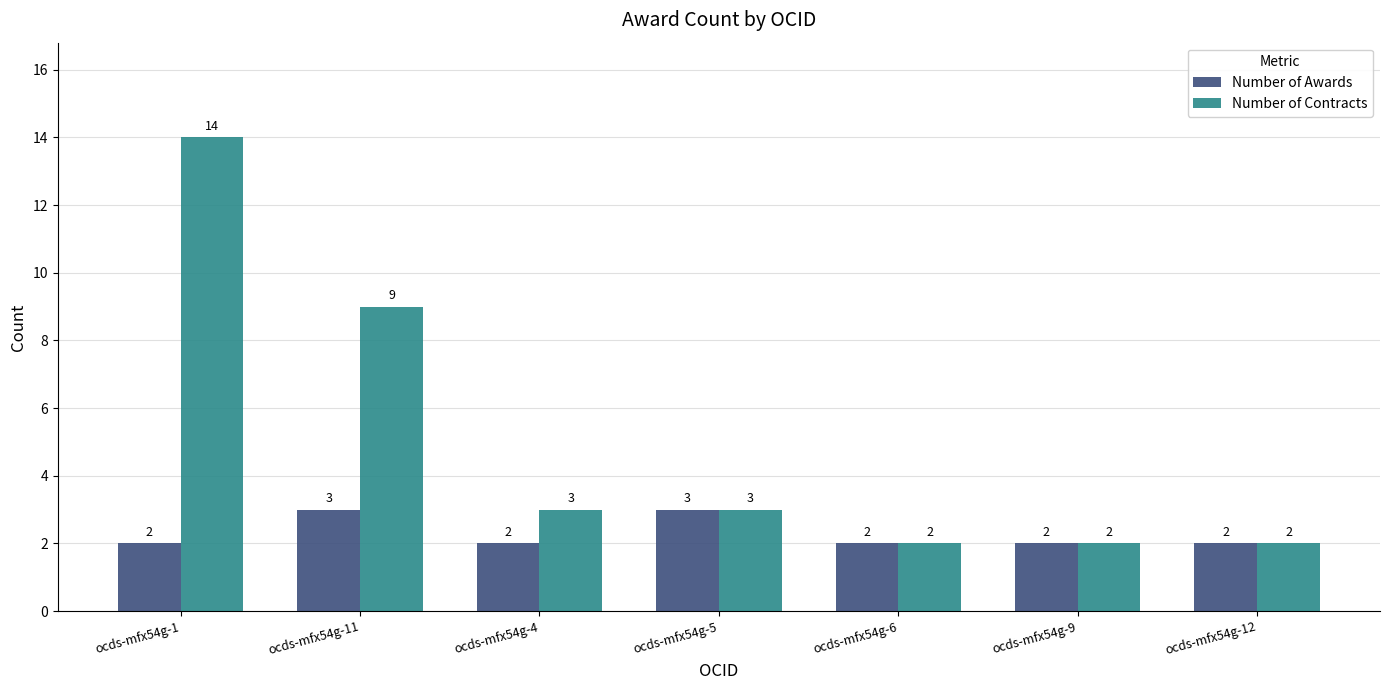

Which series has the largest total across all categories?

Number of Contracts